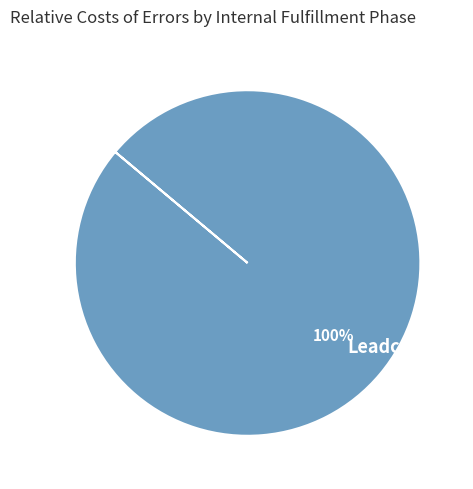

Does any single category account for the majority?

Yes